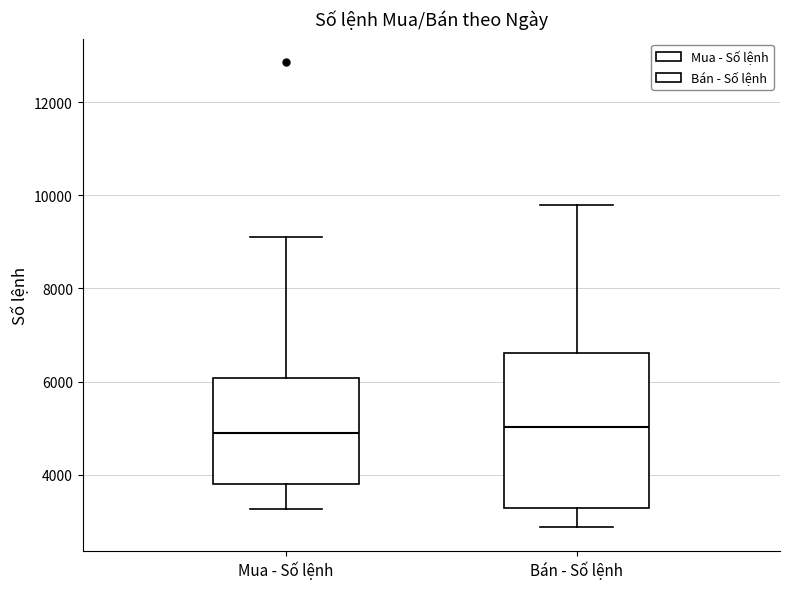

Reading left to right, read every box against the y-axis: the position of its median line, the range the box covers, and the ends of its whiskers. The values are not printed on the chart, so give them approximately, as read against the axis.

Mua - Số lệnh: median 4800, box 3800 to 6000, whiskers 3200 to 9200
Bán - Số lệnh: median 5000, box 3200 to 6600, whiskers 2800 to 9800